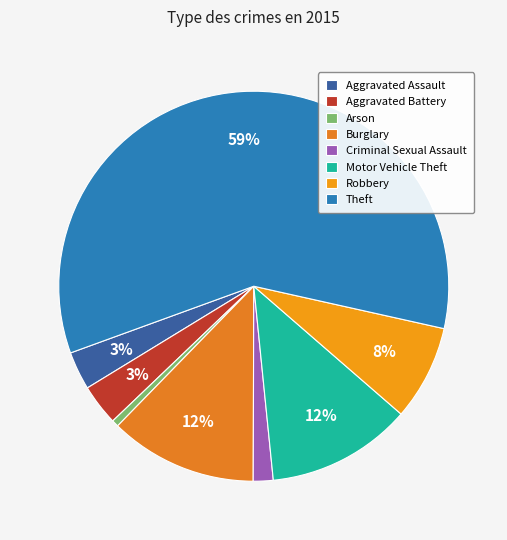

Between Motor Vehicle Theft and Aggravated Assault, which is larger?

Motor Vehicle Theft